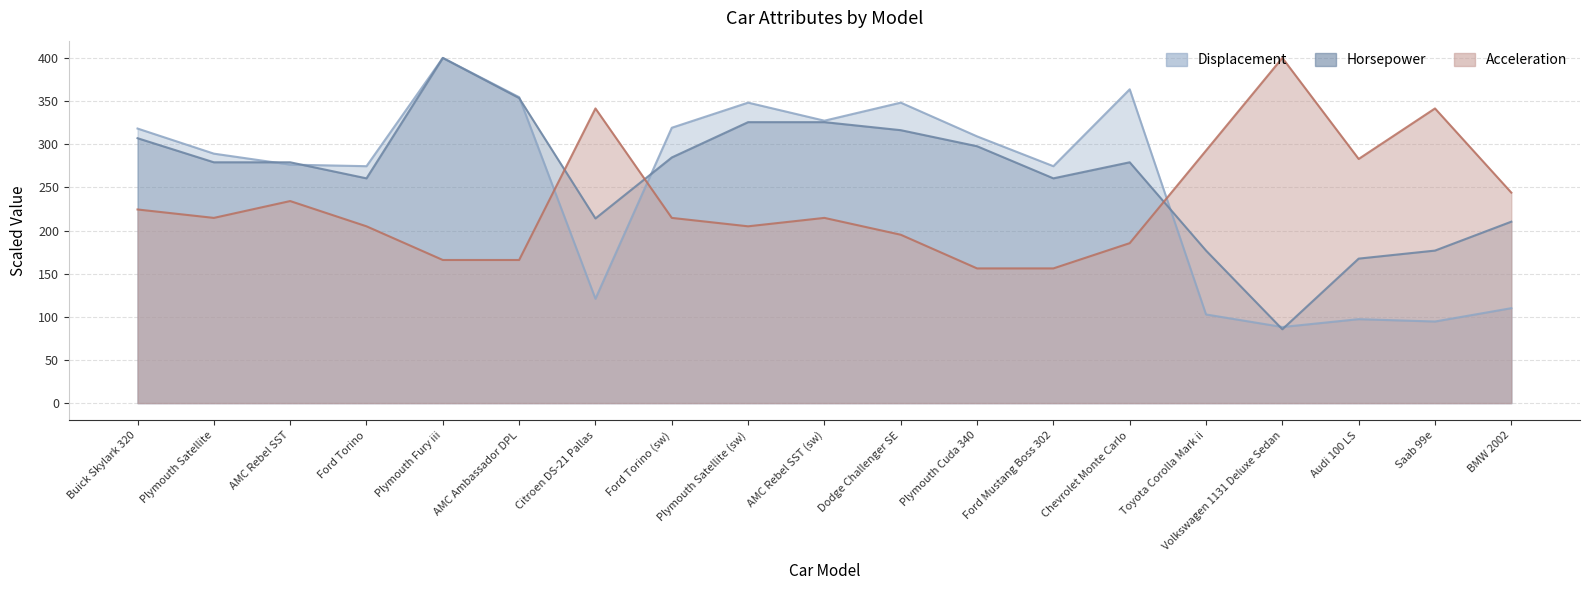

Is it true that Acceleration equals 204.9 at Ford Torino?

True